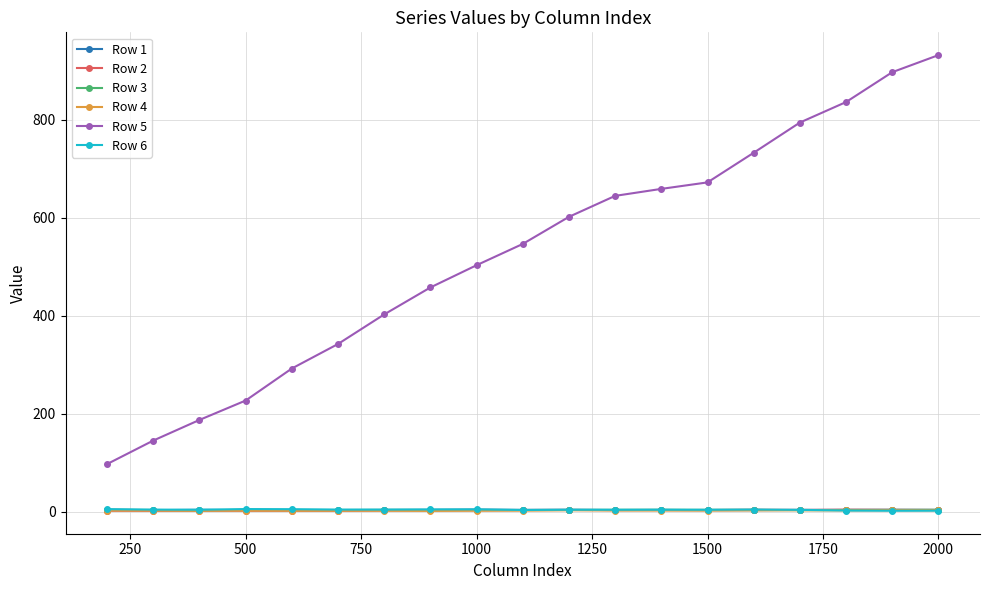

True or false: Row 2 has more than 1 interior local peaks.

True